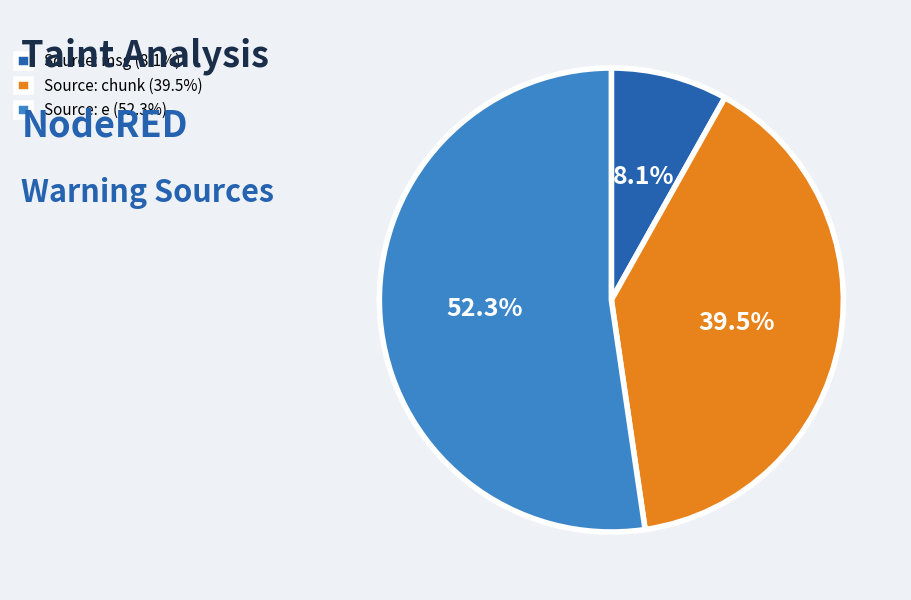

How many segments does this pie chart have?

3